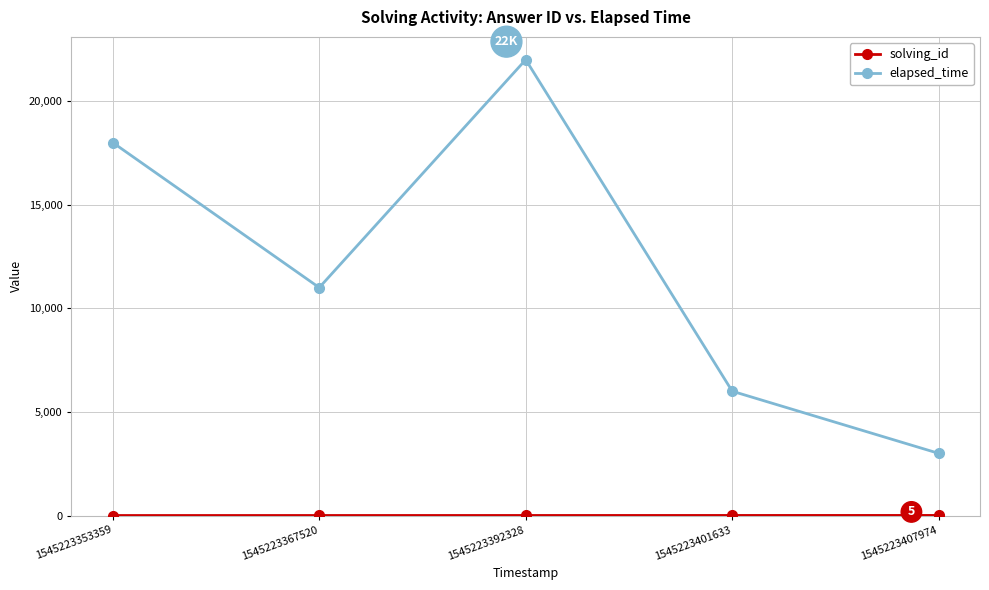

Between 1545223367520 and 1545223392328, which series saw the biggest shift?

elapsed_time